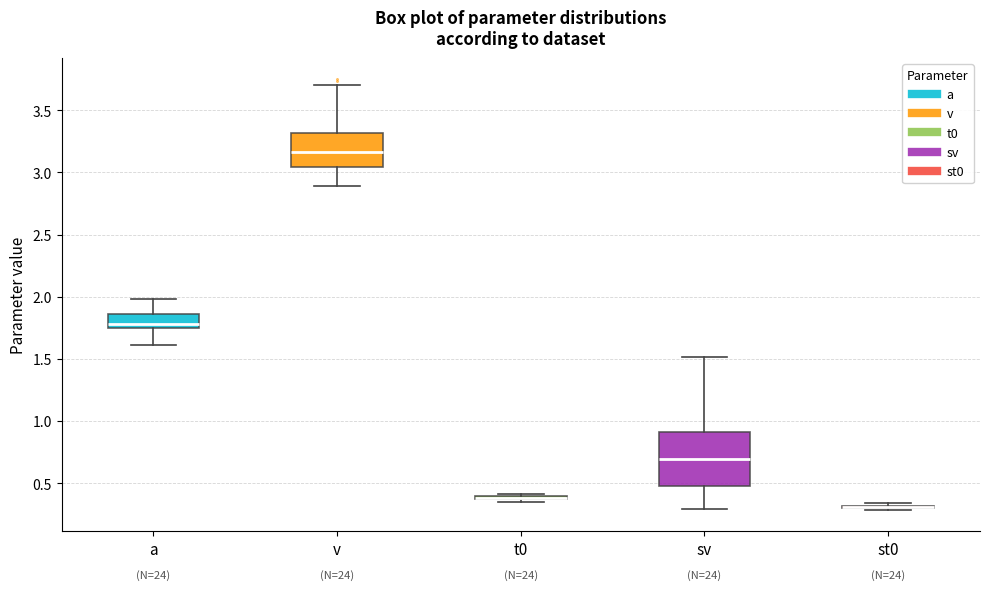

Reading left to right, read every box against the y-axis: the position of its median line, the range the box covers, and the ends of its whiskers. The values are not printed on the chart, so give them approximately, as read against the axis.

a: median 1.80, box 1.75 to 1.85, whiskers 1.60 to 2.00
v: median 3.15, box 3.05 to 3.30, whiskers 2.90 to 3.70
t0: box collapsed to a line at 0.40, whiskers 0.35 to 0.40
sv: median 0.70, box 0.50 to 0.90, whiskers 0.30 to 1.50
st0: box collapsed to a line at 0.30, whiskers 0.30 to 0.35